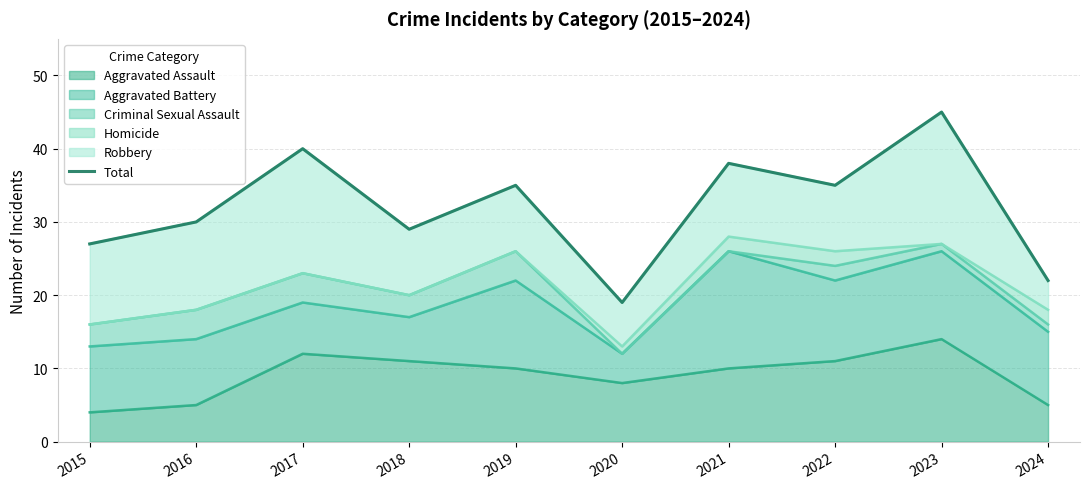

At which category does the chart reach its peak across all series?

2023